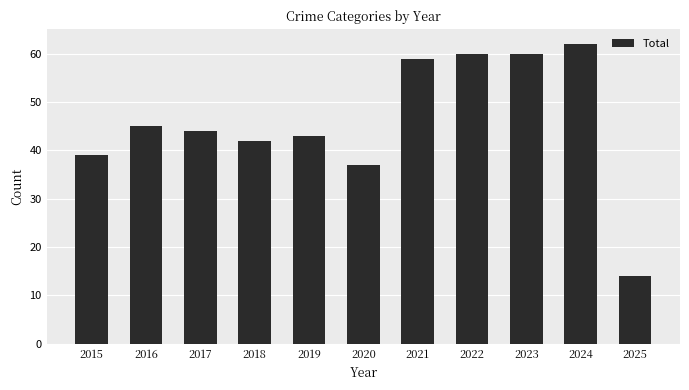

Reading left to right, list all the values displayed in this chart.

2015=39	2016=45	2017=44	2018=42	2019=43	2020=37	2021=59	2022=60	2023=60	2024=62	2025=14